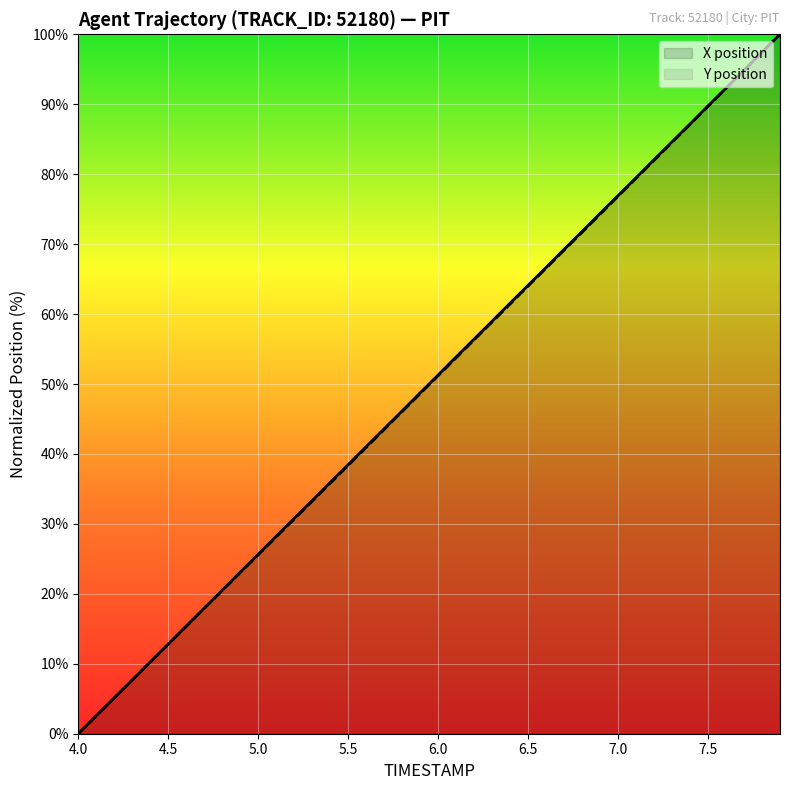

Which series has the largest range (max minus min)?

X